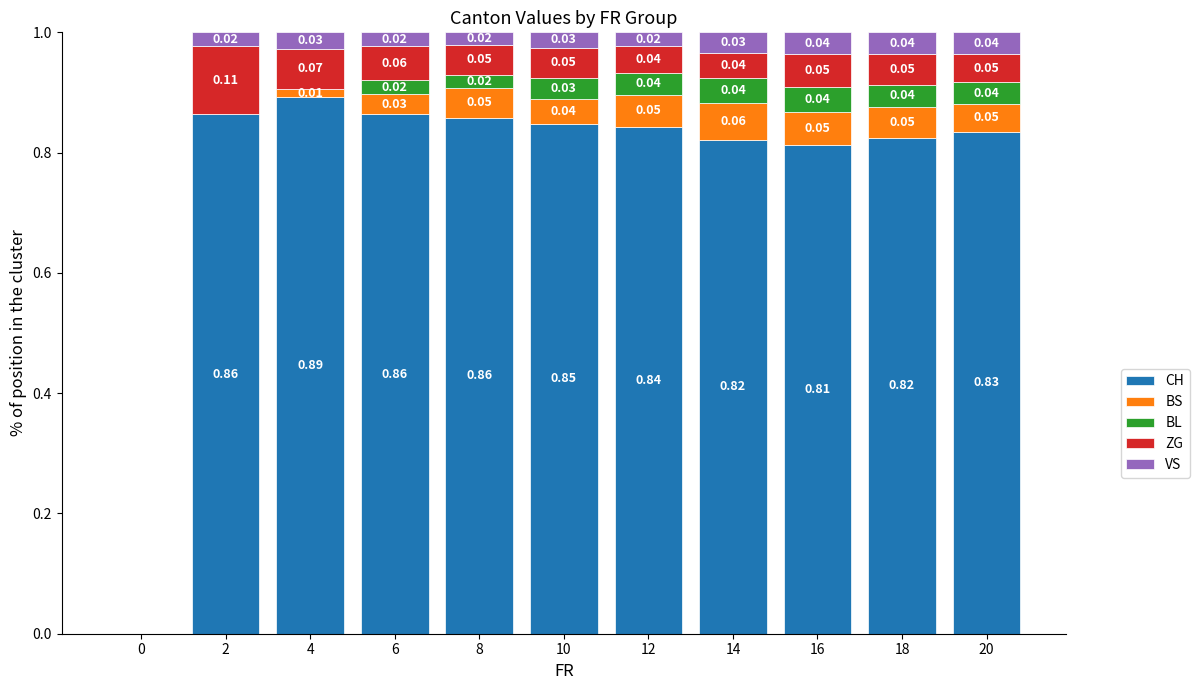

What are all the series names shown in the legend?

CH, BS, BL, ZG, VS